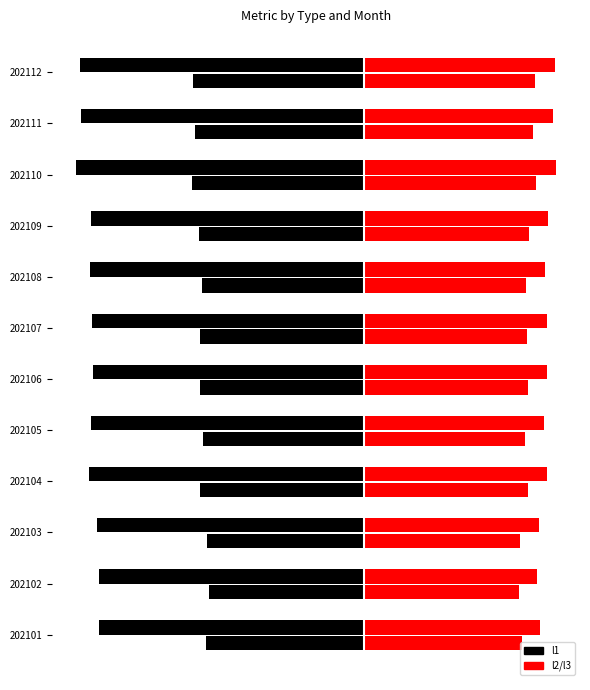

Which series has the largest range (max minus min)?

l1